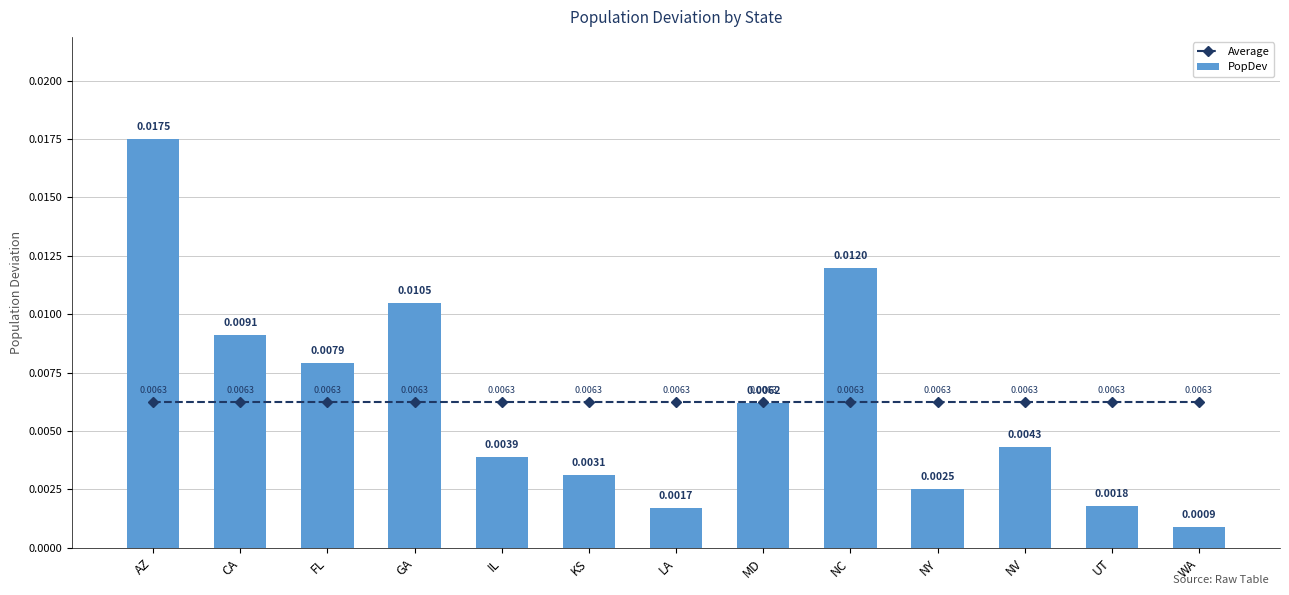

Is the value of Average at NV greater than the value of PopDev at NV?

Yes